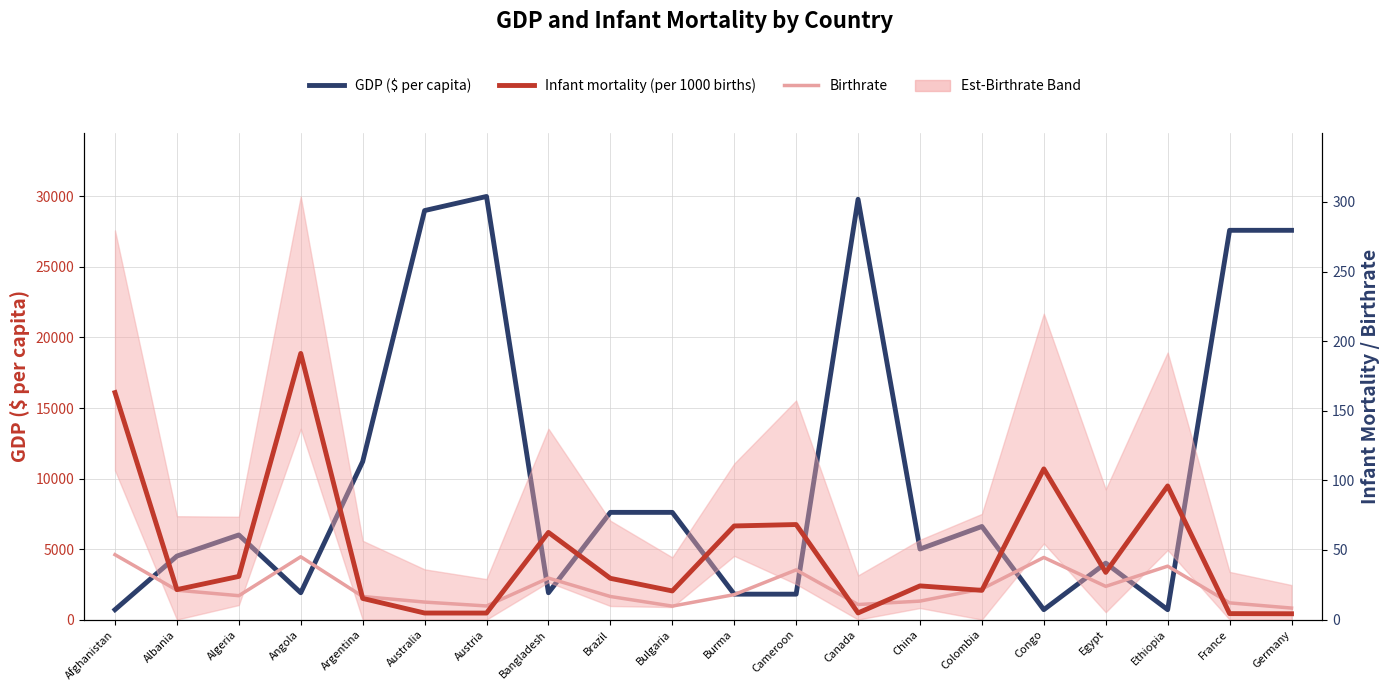

What is the label of the 7th point from the left?

Austria